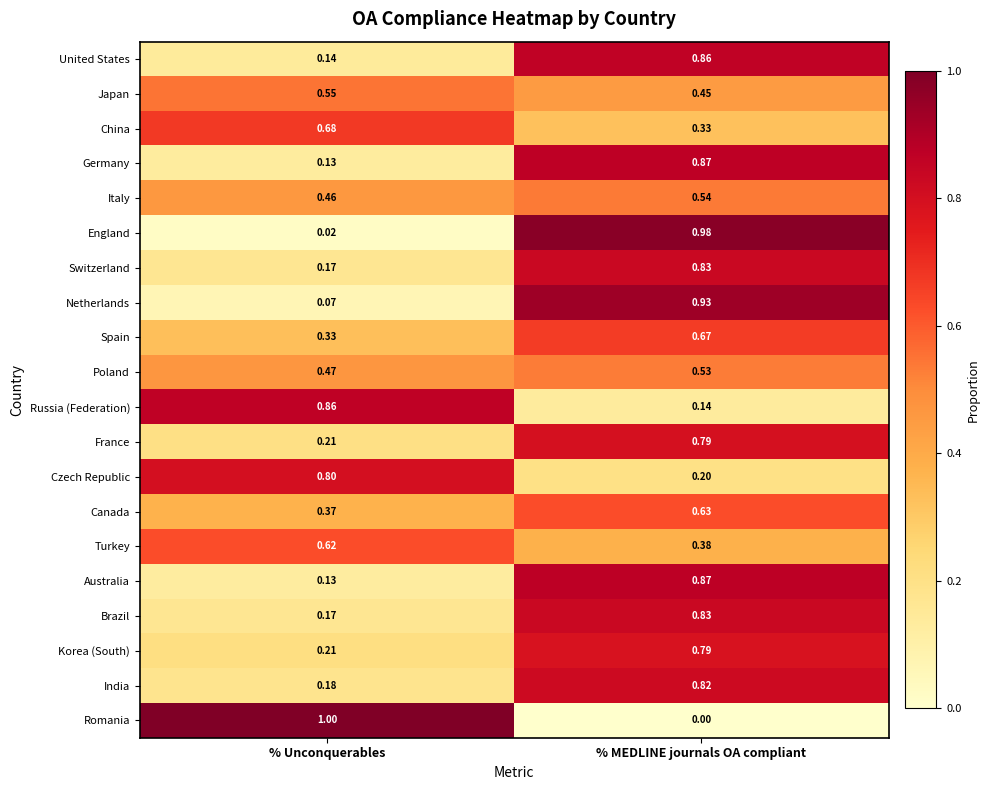

At which category is the sum across all series the highest?

% MEDLINE journals OA compliant